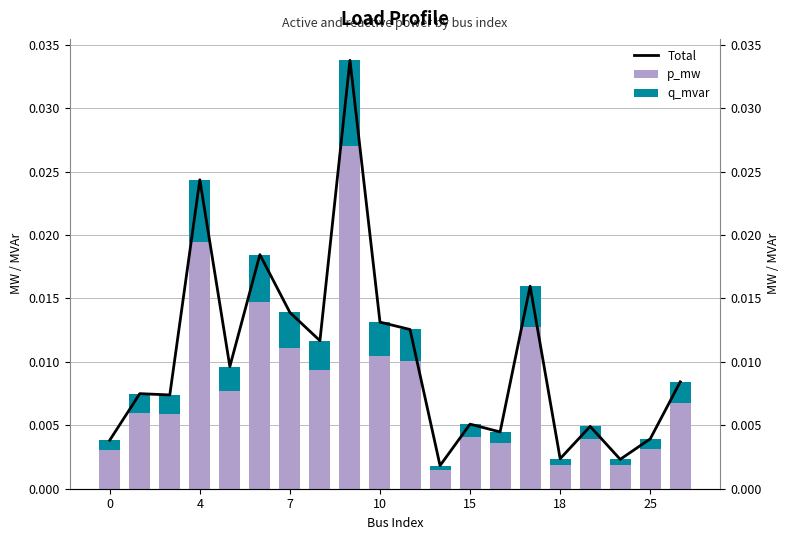

The value of q_mvar at 15 is 0.0. True or false?

True